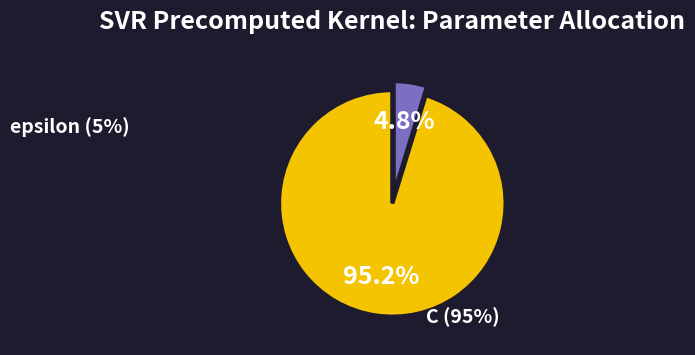

Rank the categories by value from lowest to highest.

epsilon, C